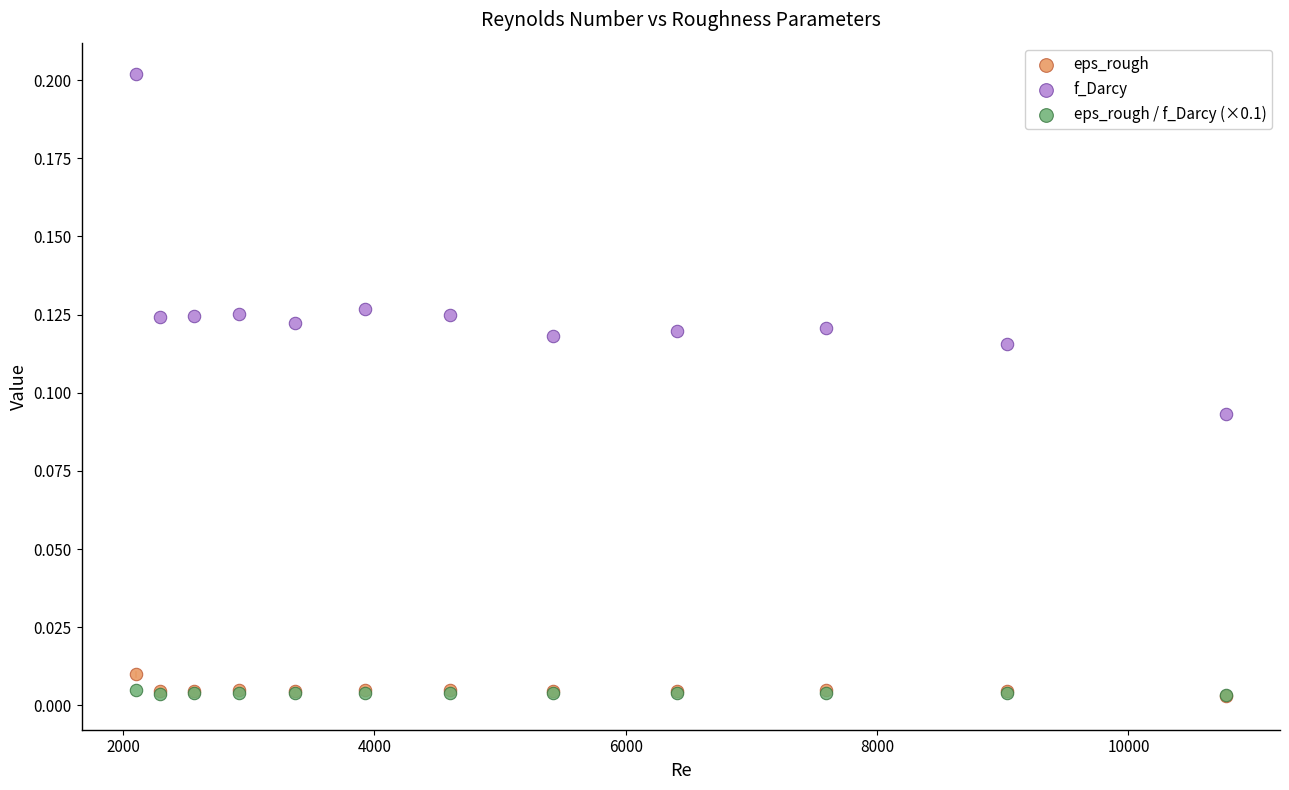

What are all the series names shown in the legend?

eps_rough, f_Darcy, eps_rough / f_Darcy (×0.1)